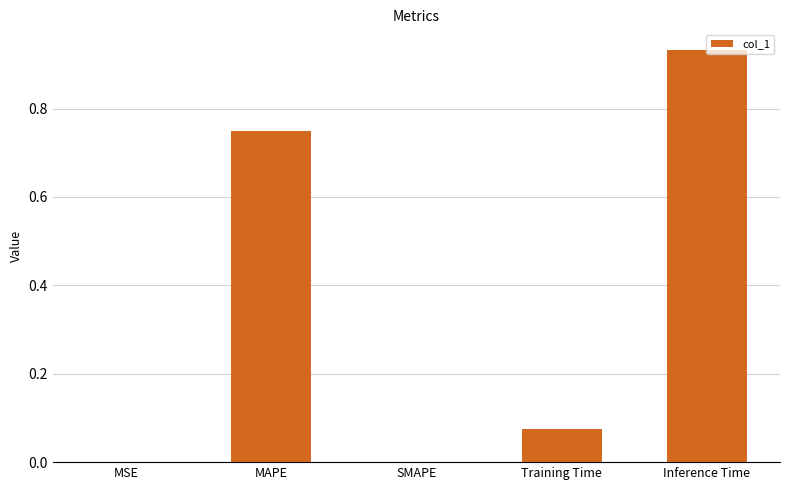

Which has a higher value, SMAPE or MAPE?

MAPE